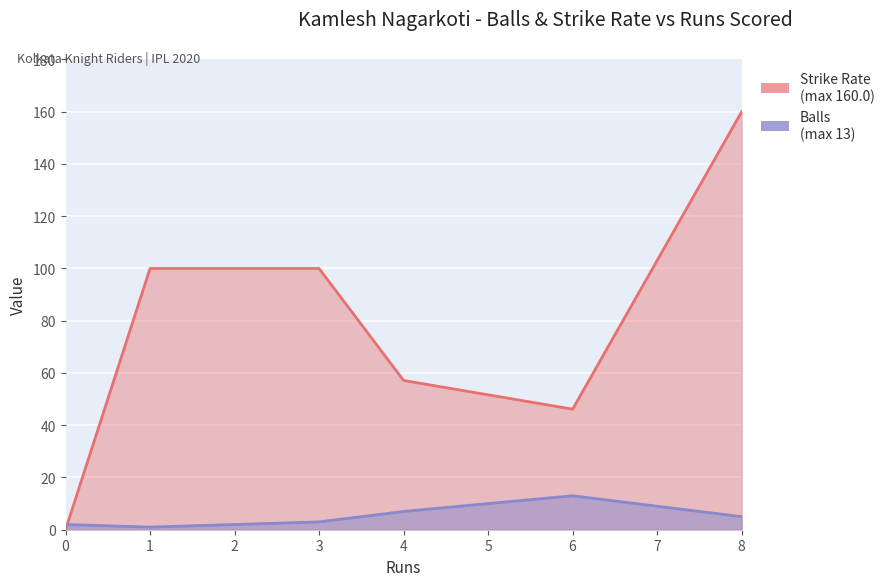

What is the average value of the sr series?

77.2